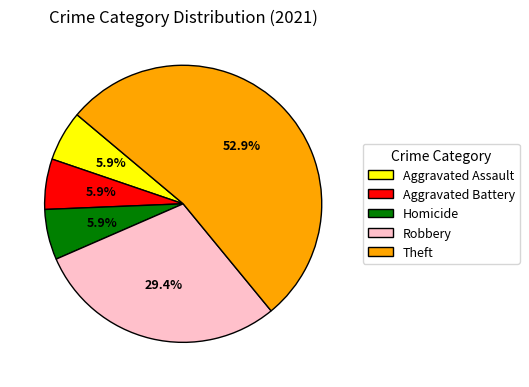

What is the largest slice in the pie chart?

Theft